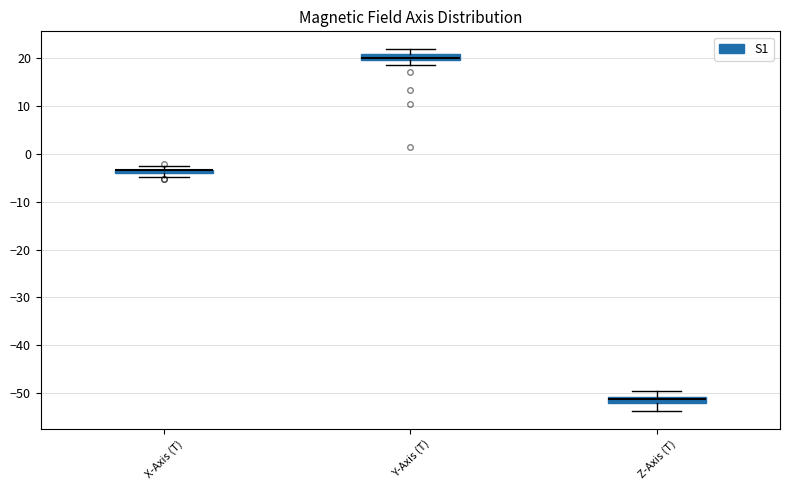

Where does the upper whisker of the box for Z-Axis (T) end on the y-axis? The values are not printed on the chart, so give them approximately, as read against the axis.

-50